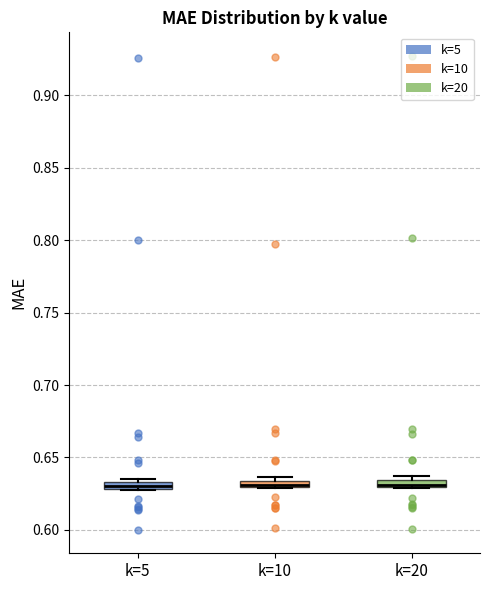

Where is the lower edge of the box for k=20 on the y-axis? The values are not printed on the chart, so give them approximately, as read against the axis.

0.630